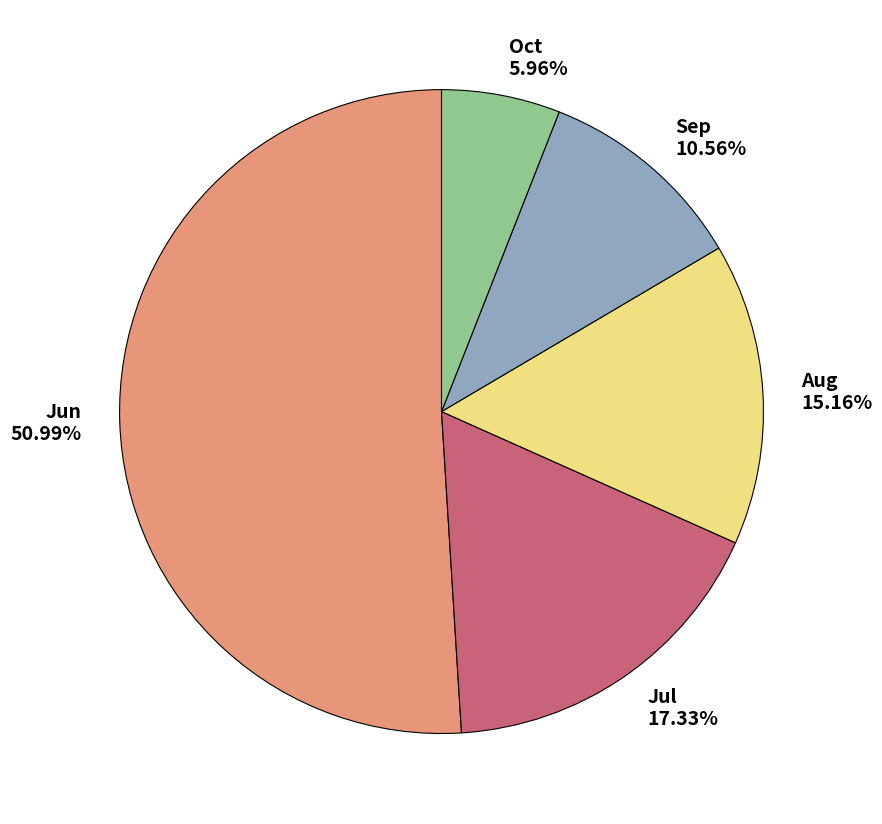

Do Sep and Jun together represent more than half of the pie?

Yes